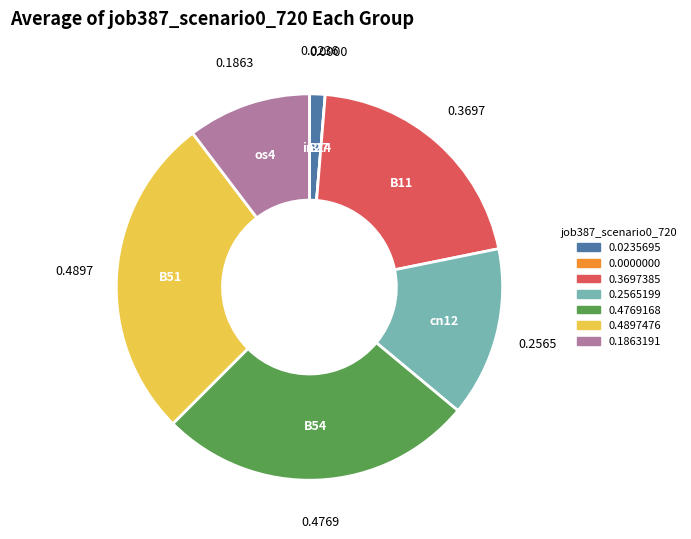

Is there a majority slice in this chart?

No